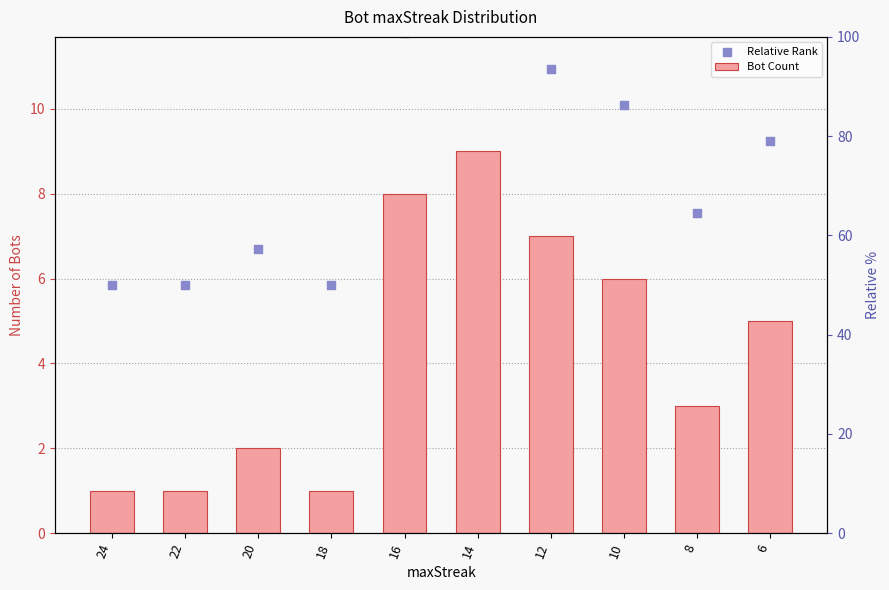

At how many categories does at least one series exceed 3?

10